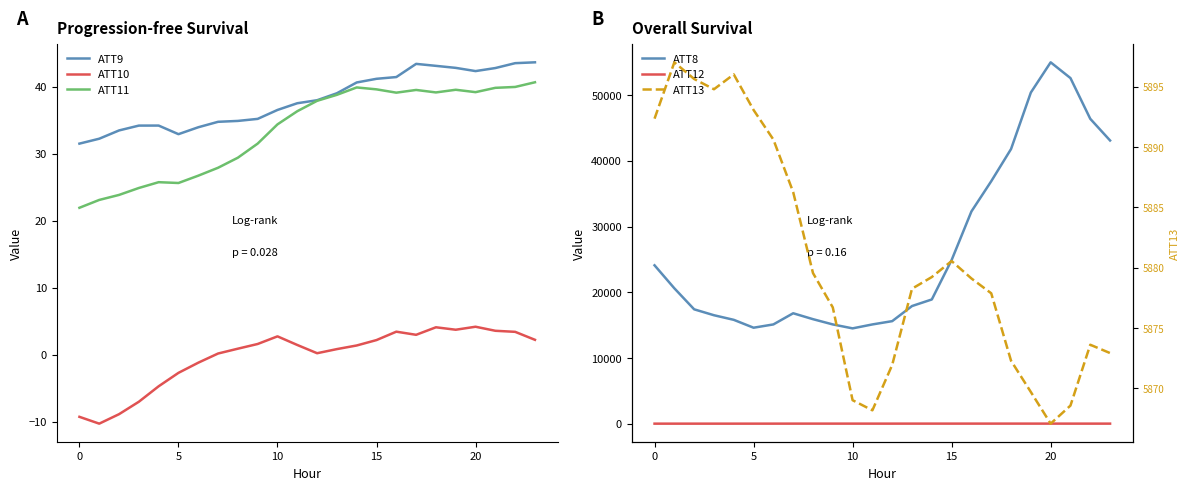

What is the value of the ATT8 point at the 1st from the left?

24100.0